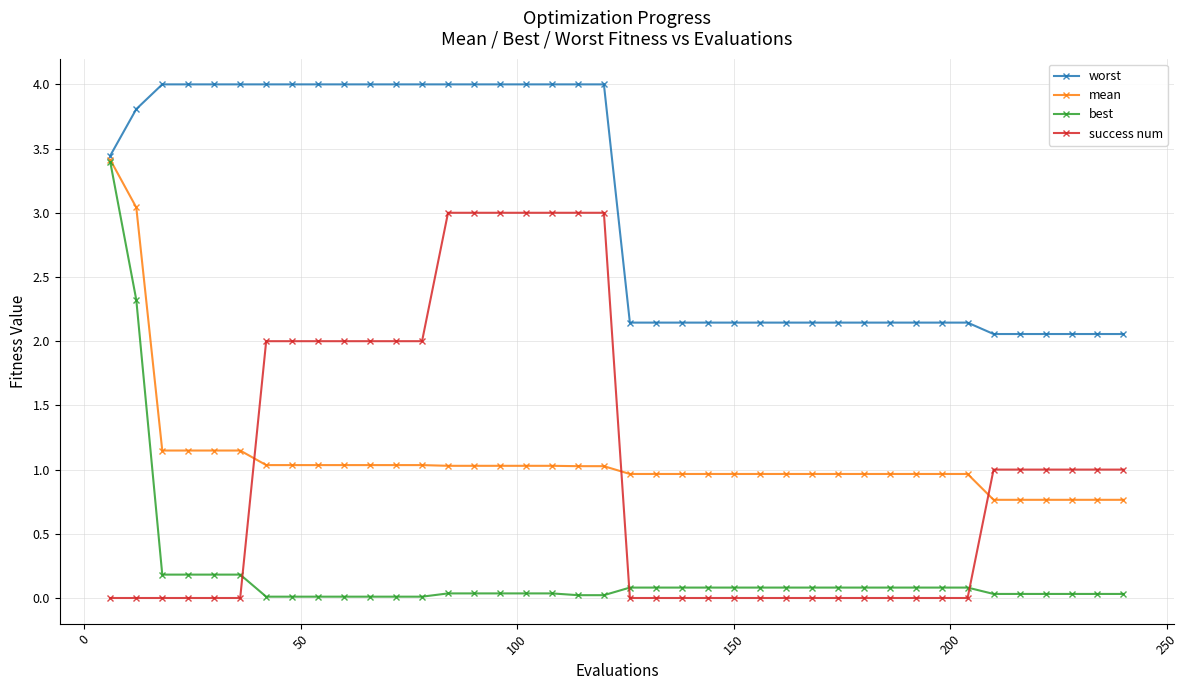

After their last crossing, which series has the higher values: best or success num?

success num